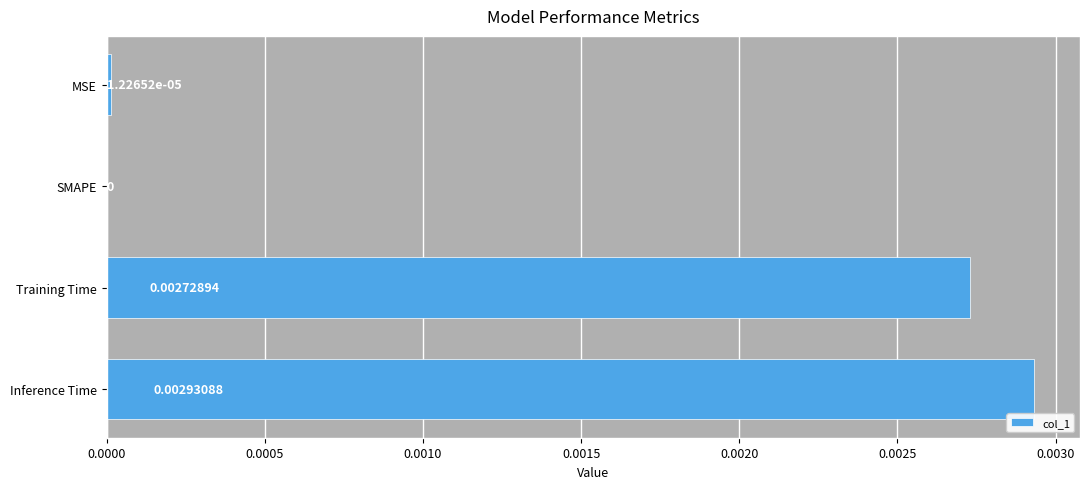

At which category does the chart reach its peak across all series?

Inference Time